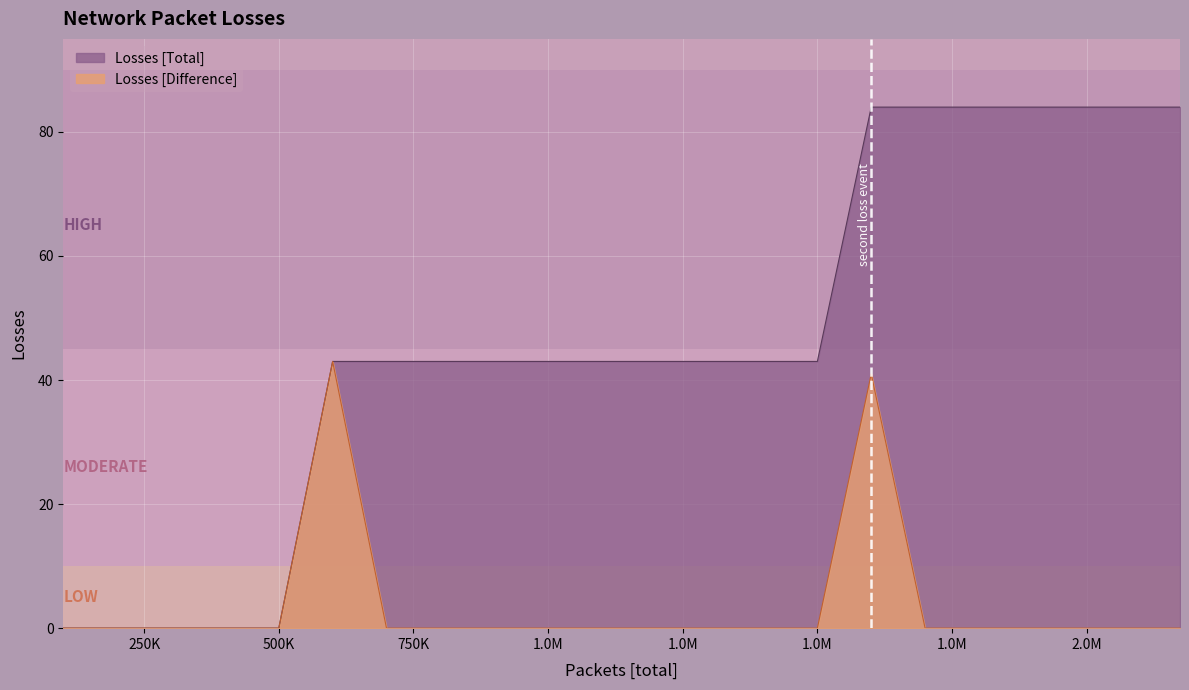

What is the maximum value for Losses [Total]?

84